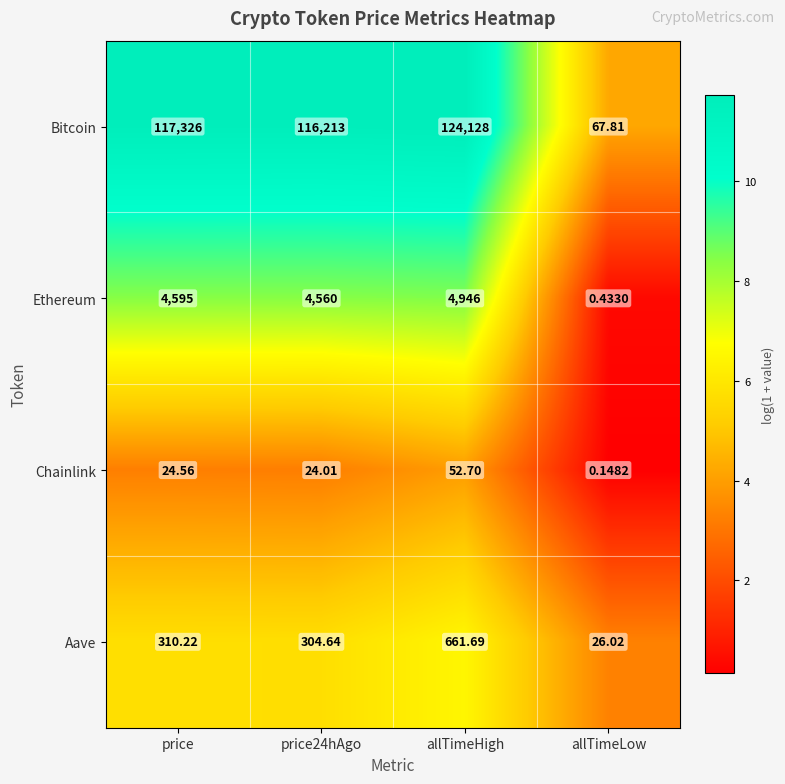

Which series has the largest total across all categories?

Bitcoin